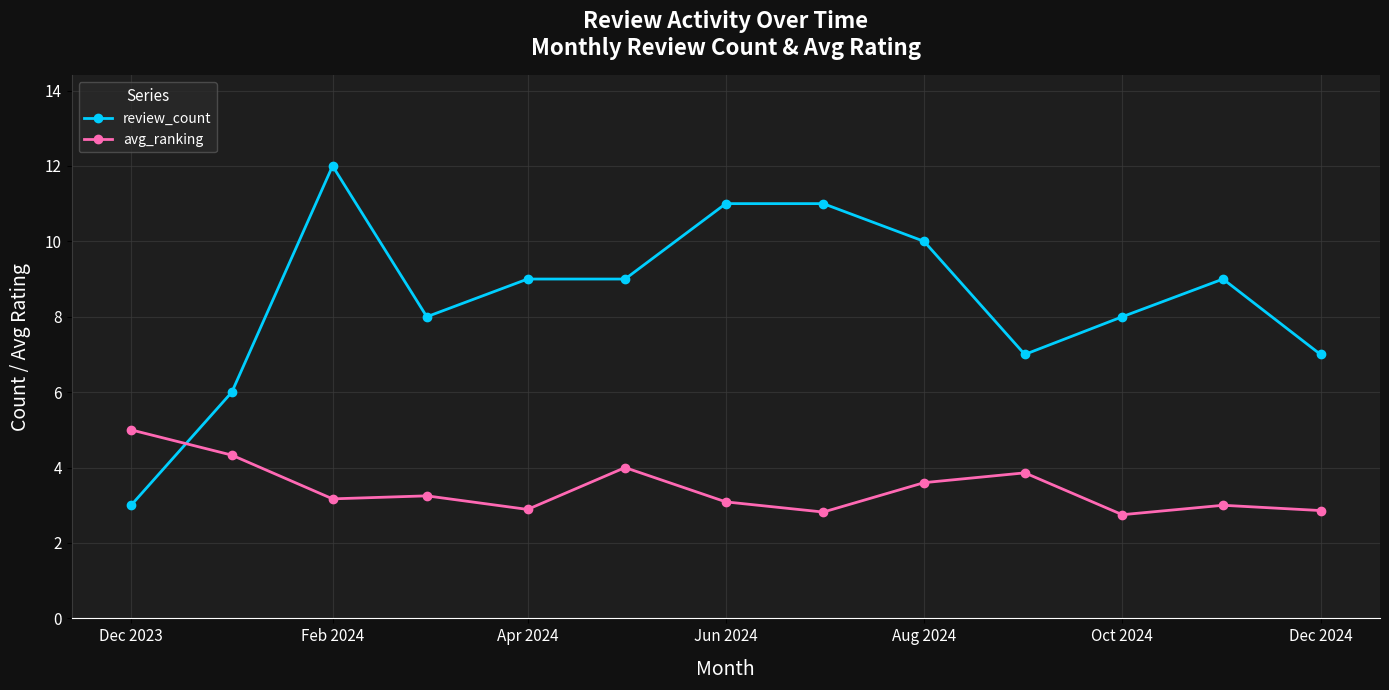

True or false: review_count has more than 0 points higher than both neighbors.

True